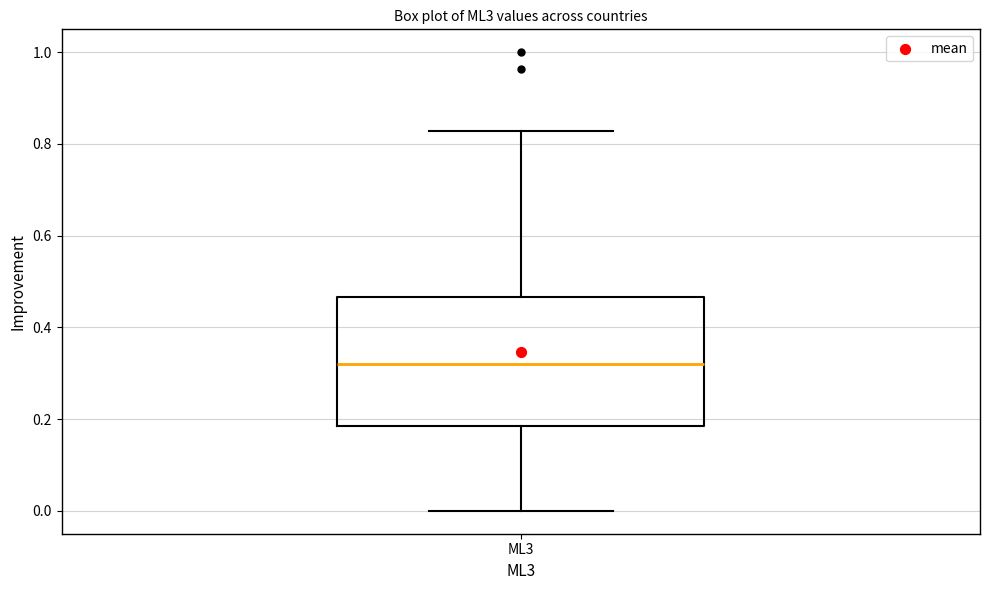

Read this box plot against the y-axis: the position of the median line, the range covered by the box, and the ends of both whiskers. The values are not printed on the chart, so give them approximately, as read against the axis.

median 0.32, box 0.18 to 0.46, whiskers 0.00 to 0.82